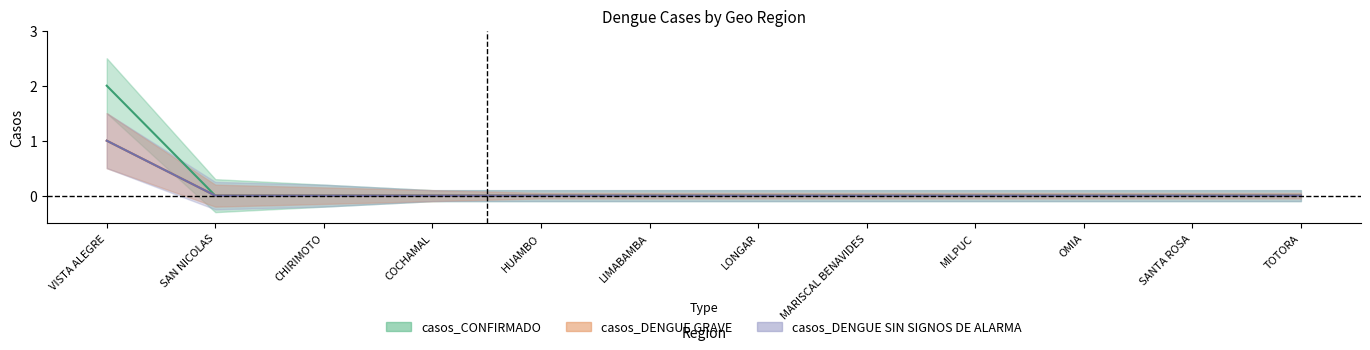

How many casos_CONFIRMADO values are between 0 and 1?

11